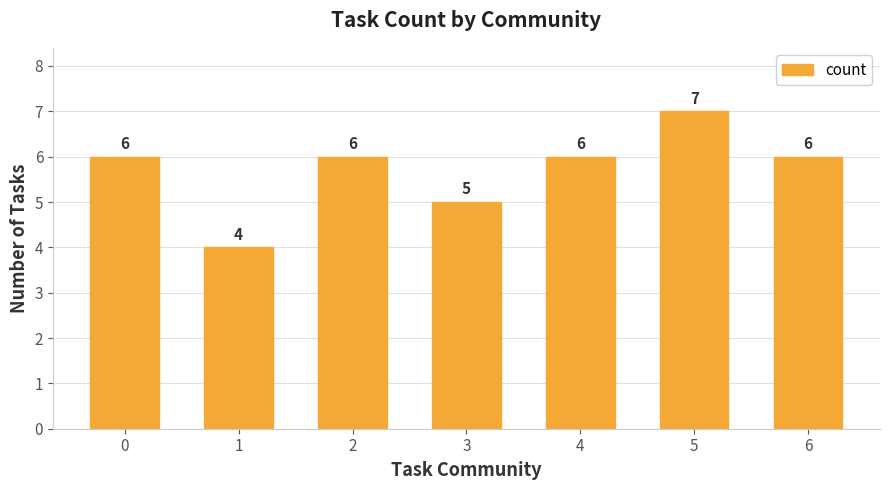

Reading left to right, extract all data points from this chart.

0=6	1=4	2=6	3=5	4=6	5=7	6=6